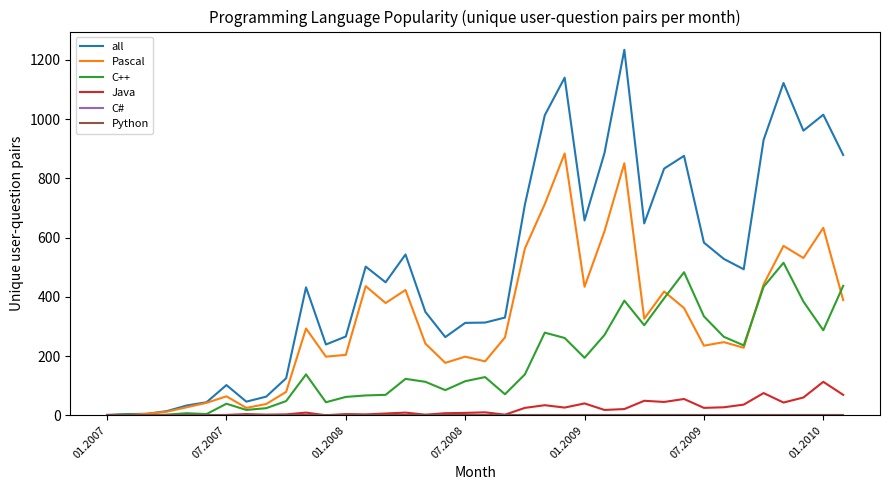

Does the chart have visible grid lines?

No